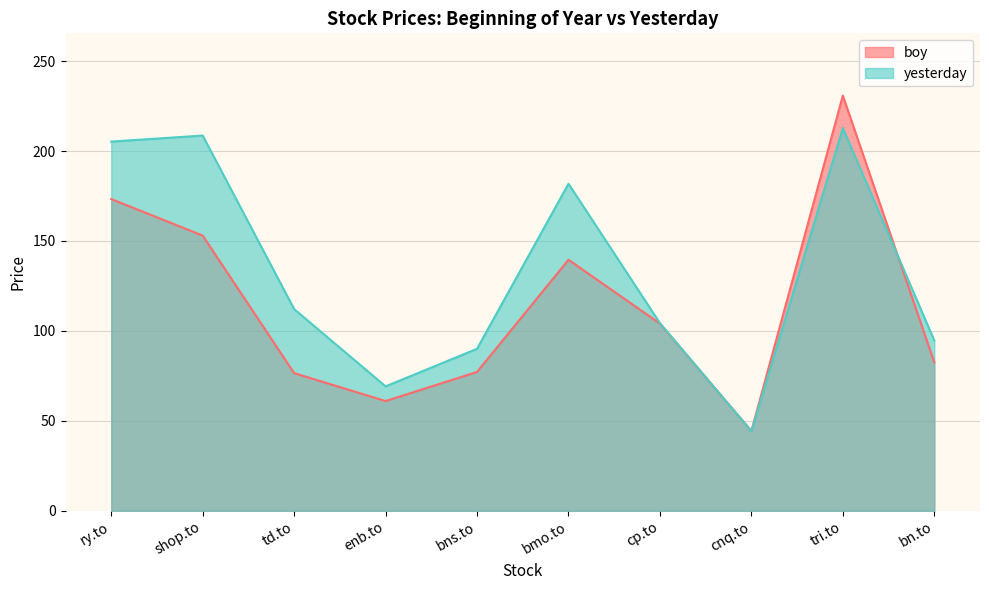

Reading left to right, what are all the values shown in this chart?

boy: ry.to=173.3	shop.to=153.0	td.to=76.5	enb.to=61.0	bns.to=77.2	bmo.to=139.6	cp.to=104.1	cnq.to=44.4	tri.to=230.8	bn.to=82.6
yesterday: ry.to=205.2	shop.to=208.6	td.to=112.1	enb.to=69.2	bns.to=90.1	bmo.to=181.8	cp.to=104.3	cnq.to=44.3	tri.to=212.8	bn.to=94.7